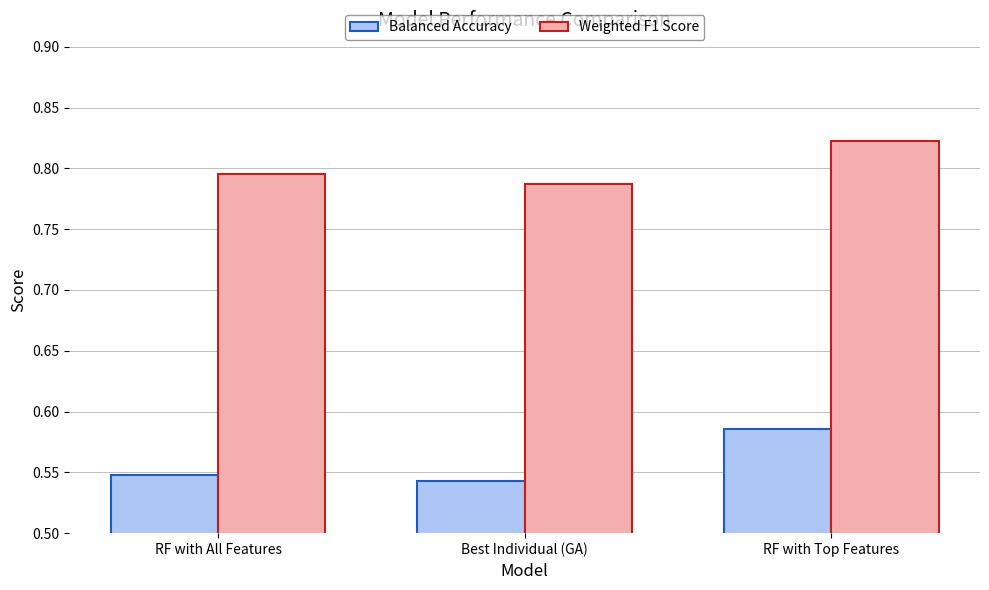

Where is Balanced Accuracy nearest to the value 0?

Best Individual (GA)